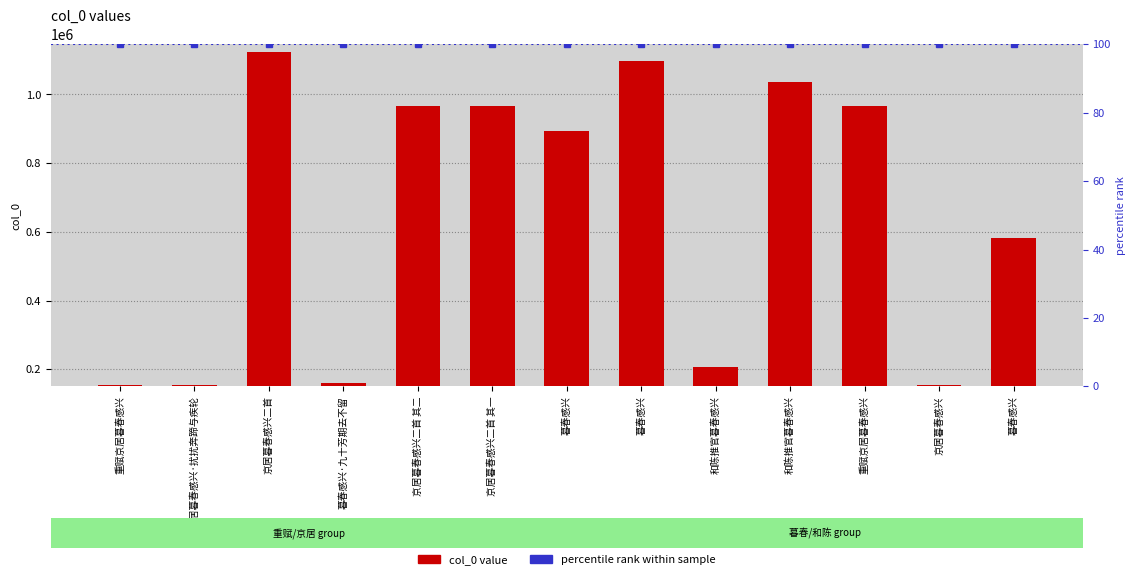

What is the sum of all values?

8457048